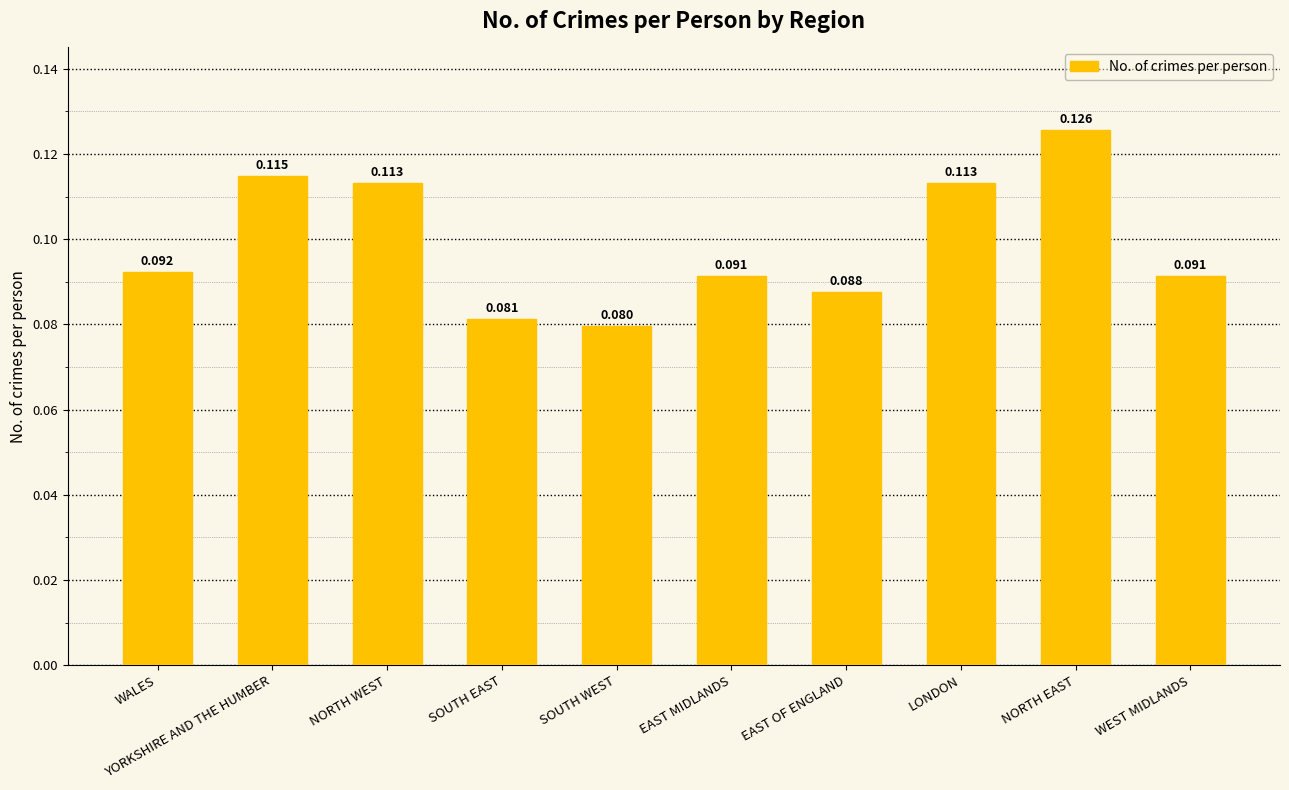

Which category has the lowest value across all series?

SOUTH WEST